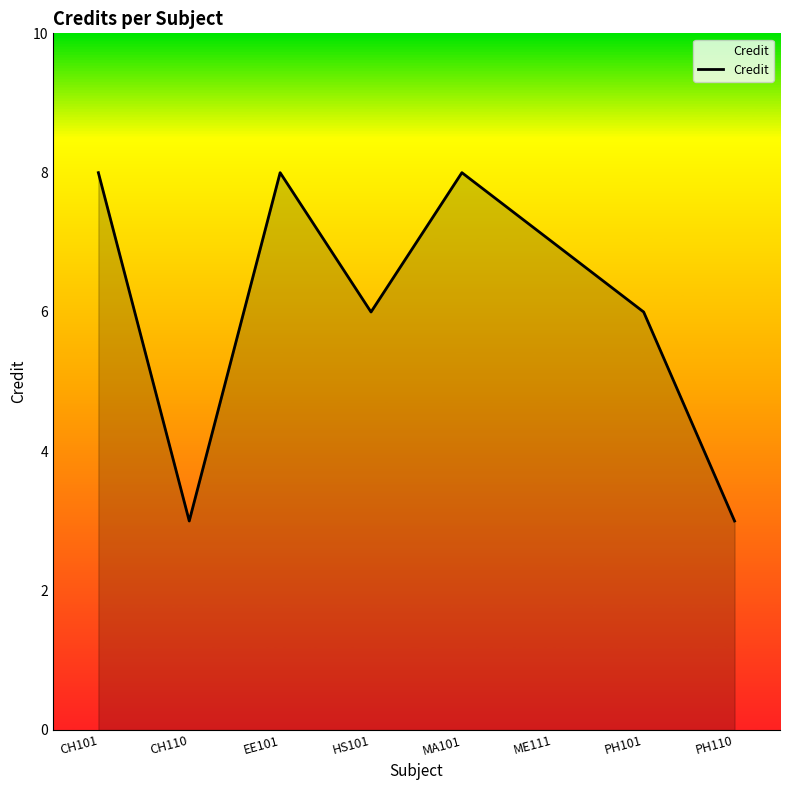

True or false: there are more than 2 points higher than both neighbors.

False